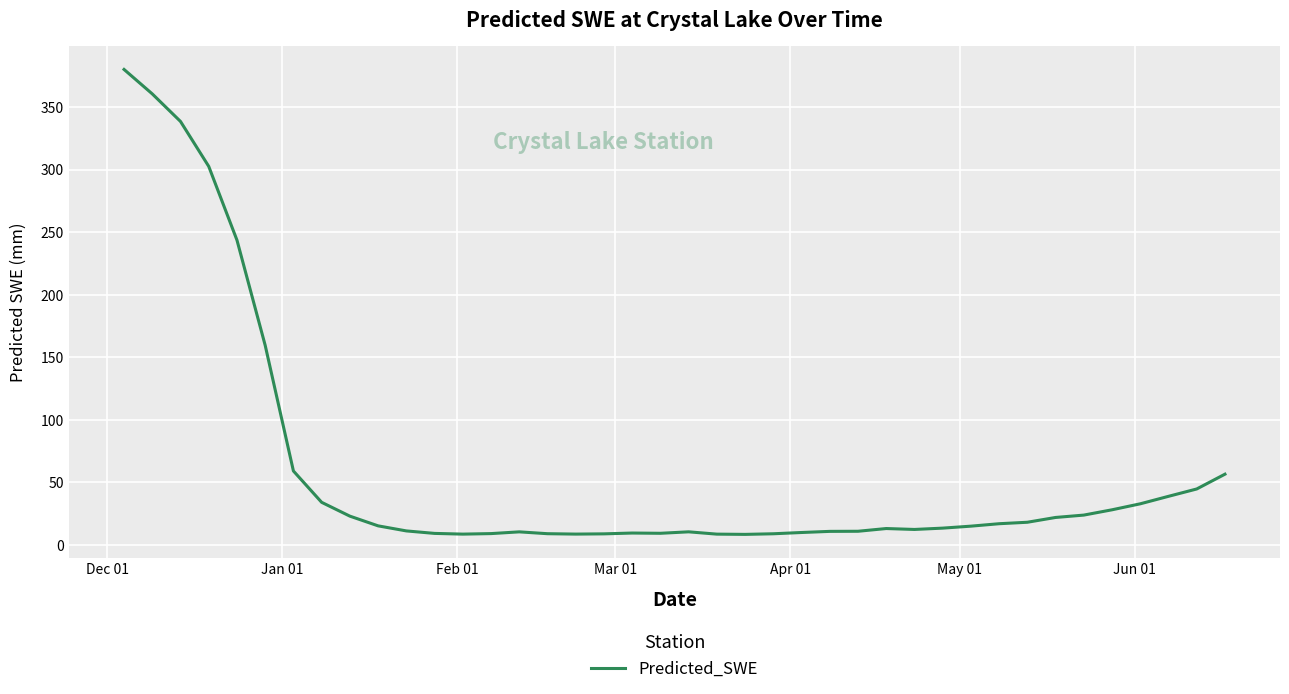

What is the difference between the maximum and minimum values?

371.6